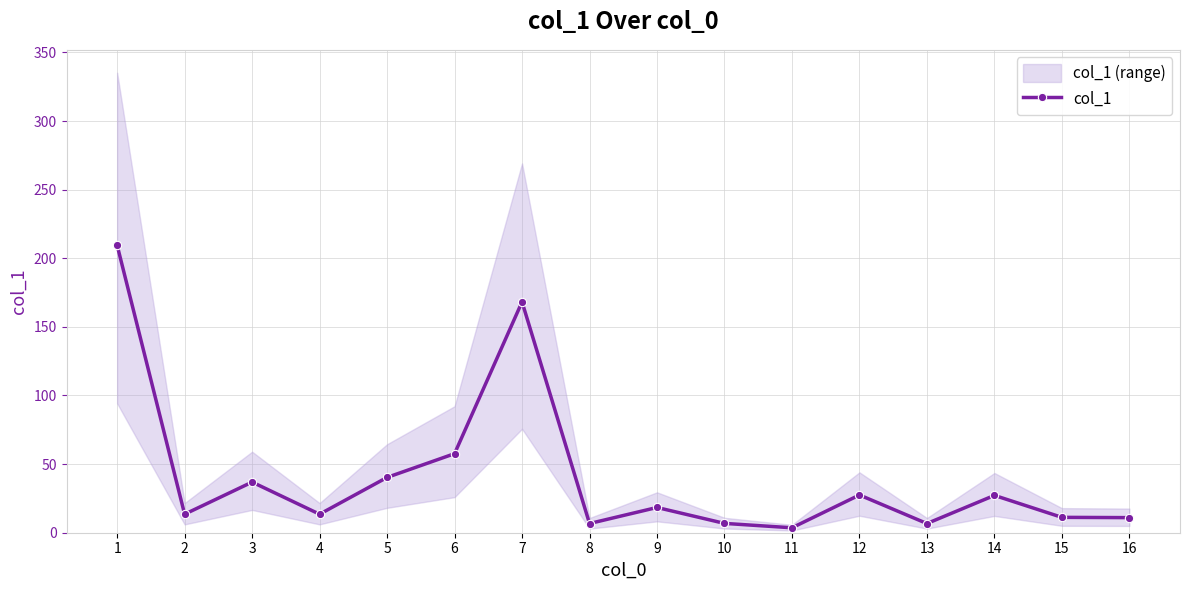

Rank the categories by value from lowest to highest.

11, 8, 13, 10, 16, 15, 2, 4, 9, 14, 12, 3, 5, 6, 7, 1